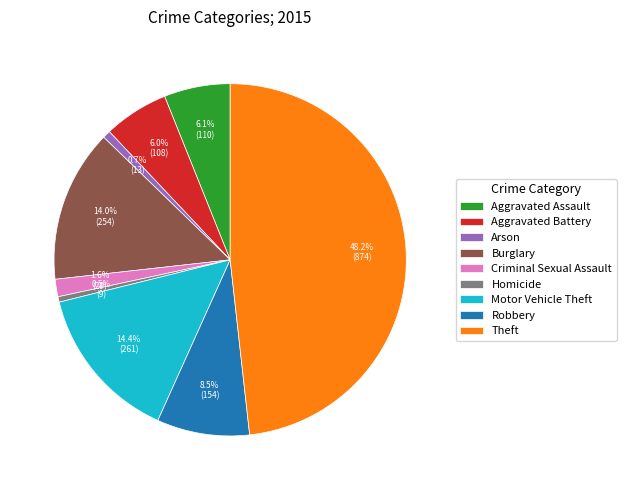

What percentage is NOT represented by Burglary?

86.0%